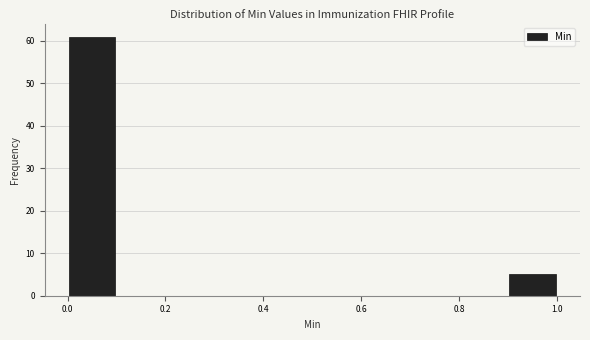

Reading left to right, transcribe this chart: for each bar, give the range it covers on the x-axis and its height. The values are not printed on the chart, so give them approximately, as read against the axis.

0.0 to 0.1: 61
0.1 to 0.2: 0
0.2 to 0.3: 0
0.3 to 0.4: 0
0.4 to 0.5: 0
0.5 to 0.6: 0
0.6 to 0.7: 0
0.7 to 0.8: 0
0.8 to 0.9: 0
0.9 to 1.0: 5